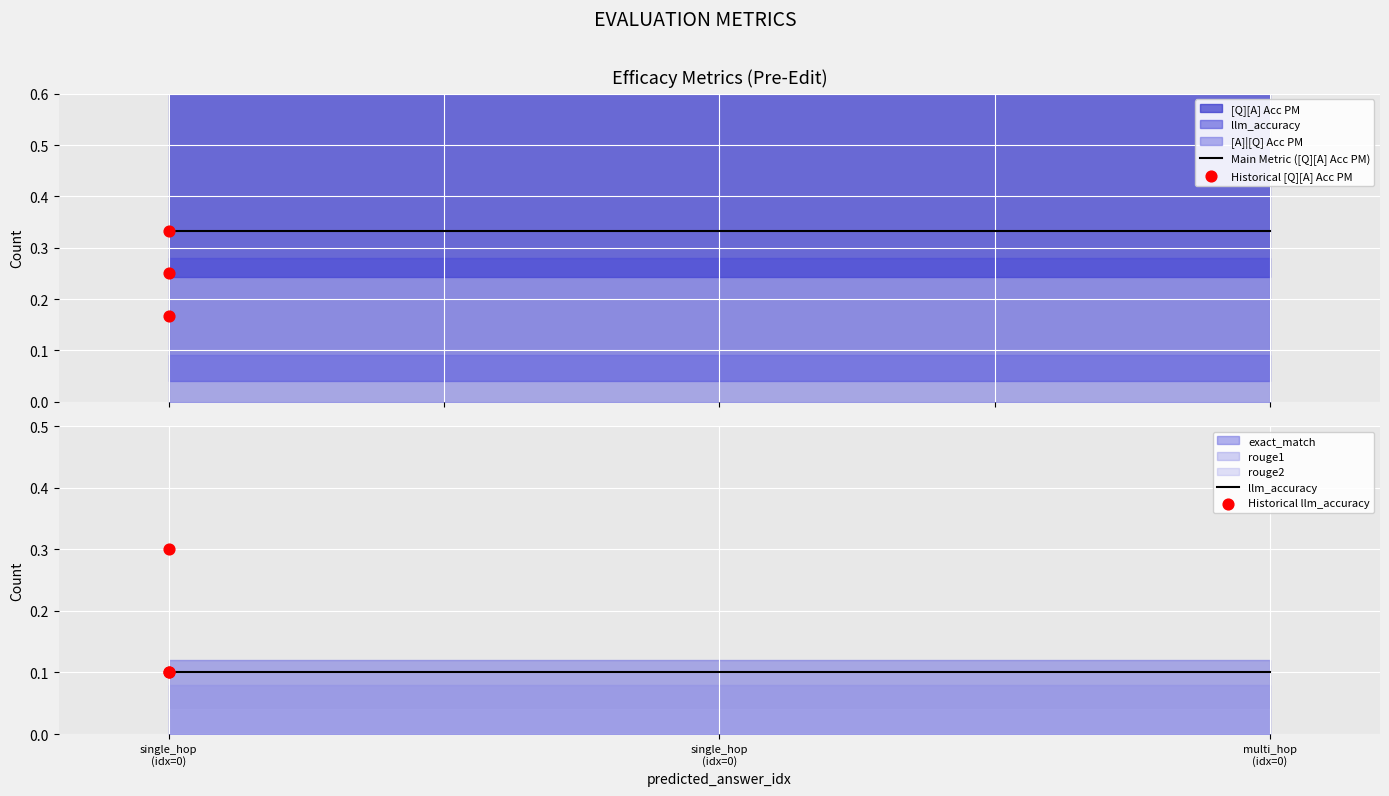

At how many categories does at least one series exceed 0?

3